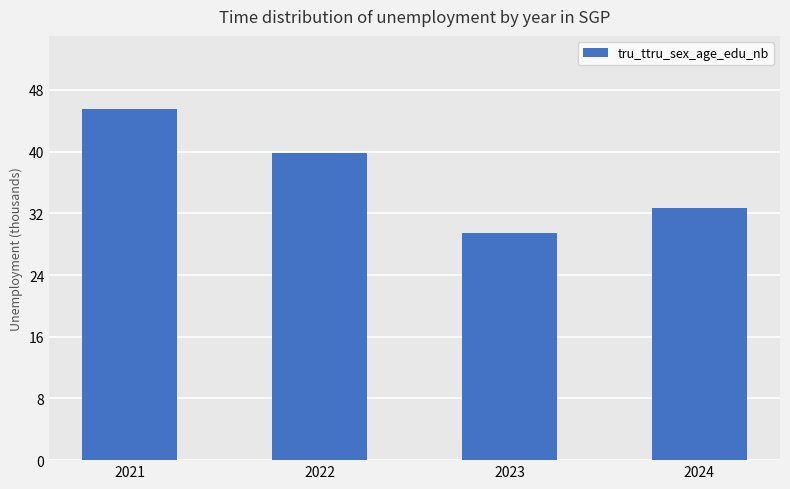

Reading left to right, extract all data points from this chart.

45.5	39.8	29.4	32.7